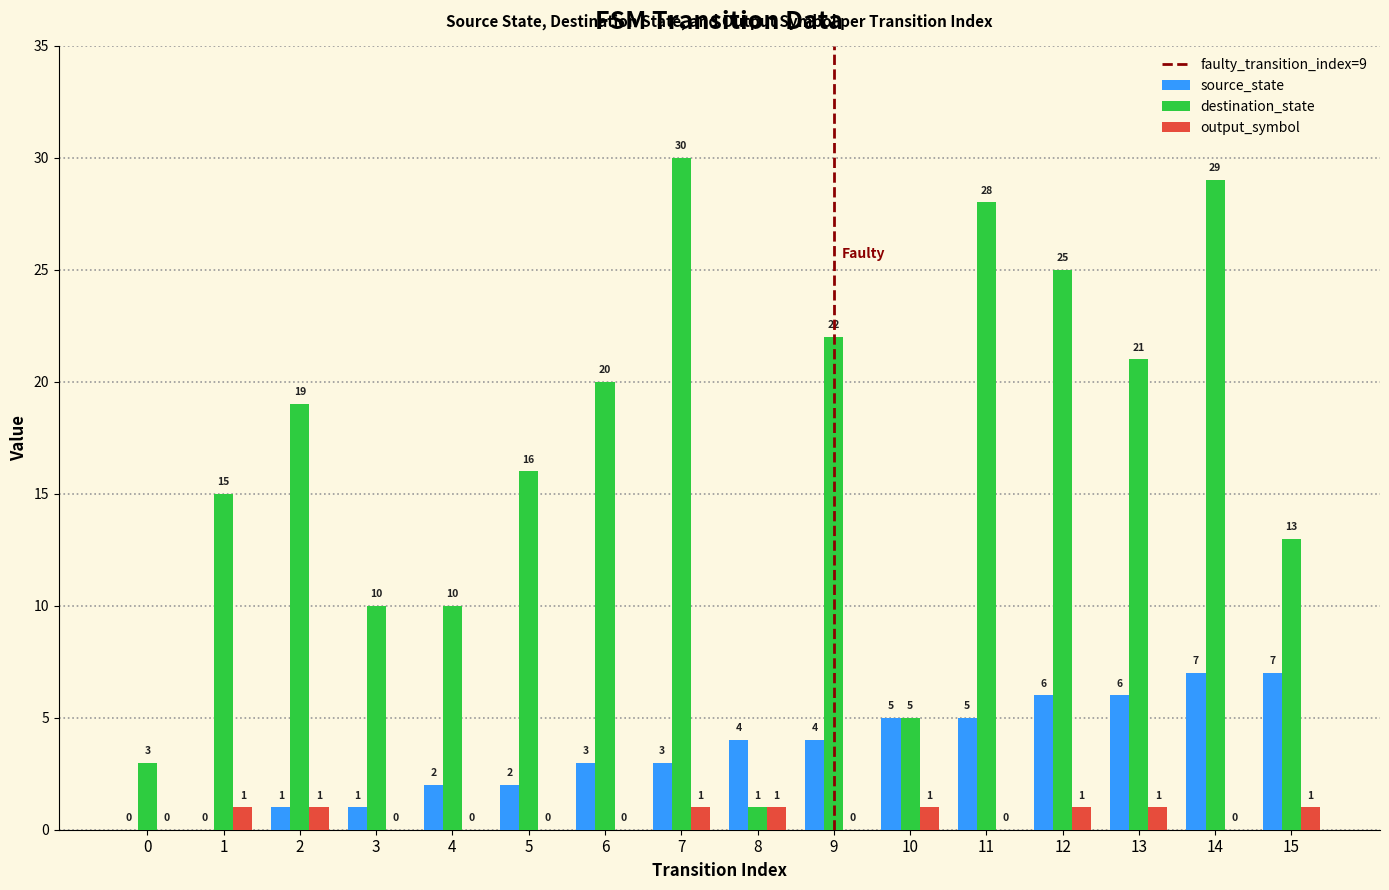

Reading left to right, what are all the values shown in this chart?

source_state: 0	0	1	1	2	2	3	3	4	4	5	5	6	6	7	7
destination_state: 3	15	19	10	10	16	20	30	1	22	5	28	25	21	29	13
output_symbol: 0	1	1	0	0	0	0	1	1	0	1	0	1	1	0	1